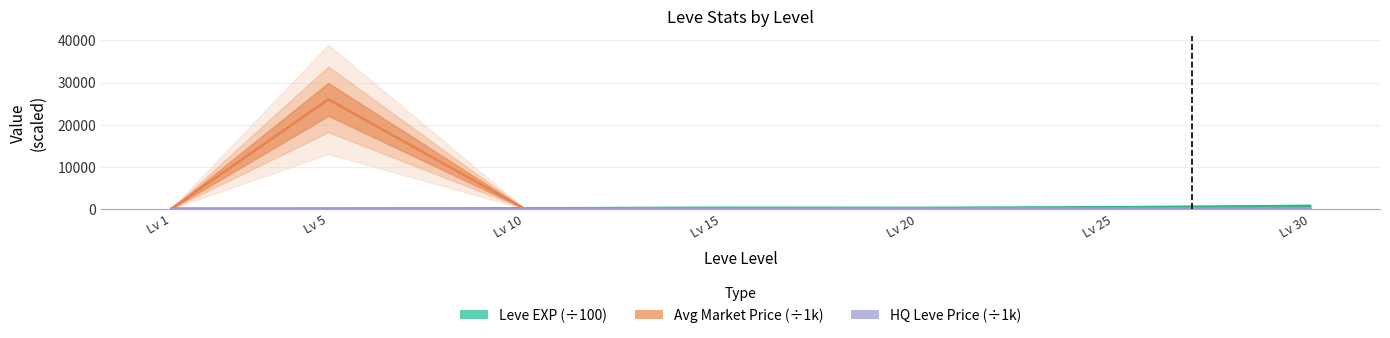

Which category has the highest value in the Leve EXP (scaled /100) series?

Lv 30